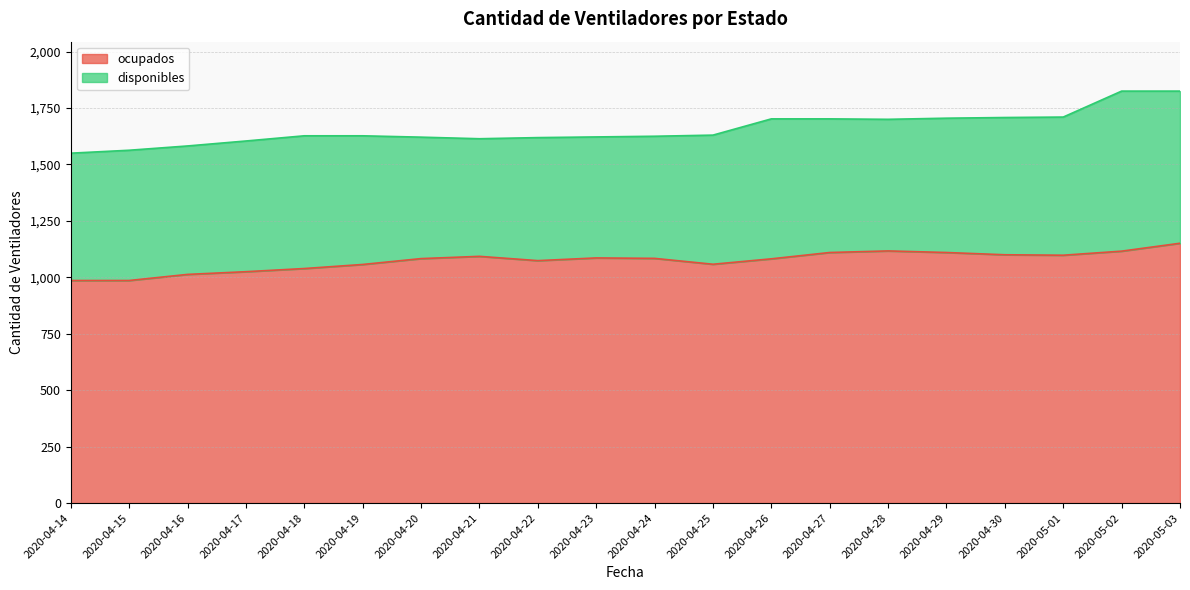

How many lines are shown in the chart?

2